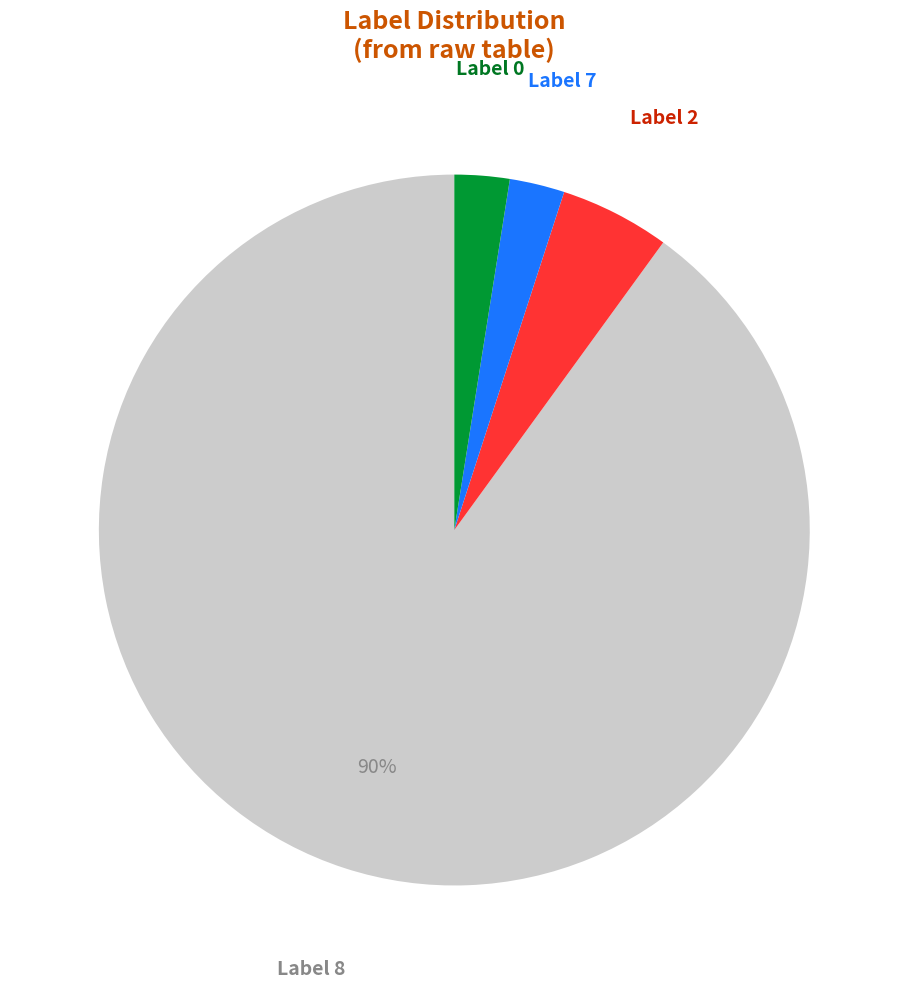

Is there any slice that represents more than half of the pie?

Yes